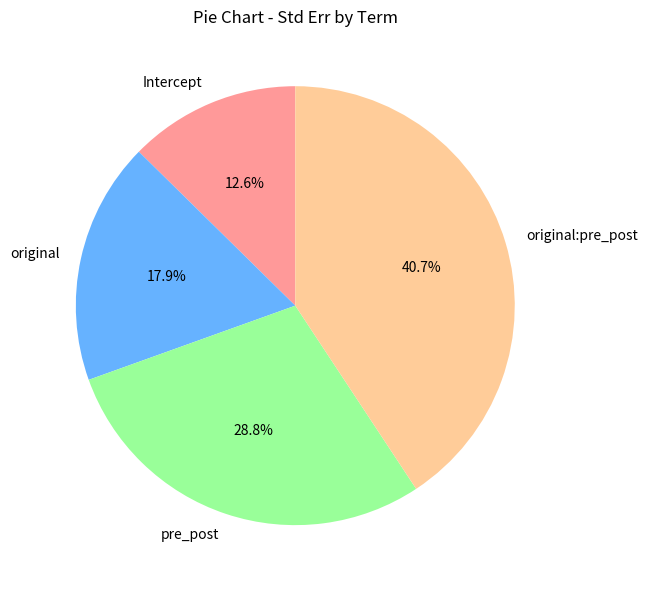

What percentage is the pre_post slice, to the nearest percent?

29%